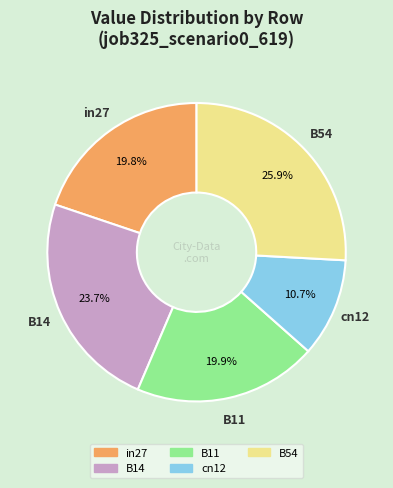

What is the ratio of the value at in27 to the value at B54?

0.8